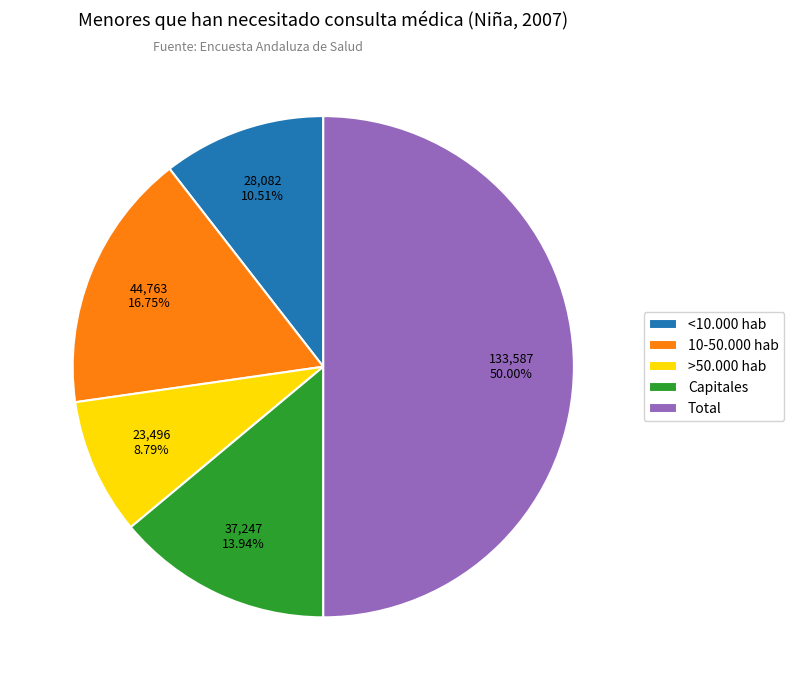

Between Capitales and >50.000 hab, which is larger?

Capitales